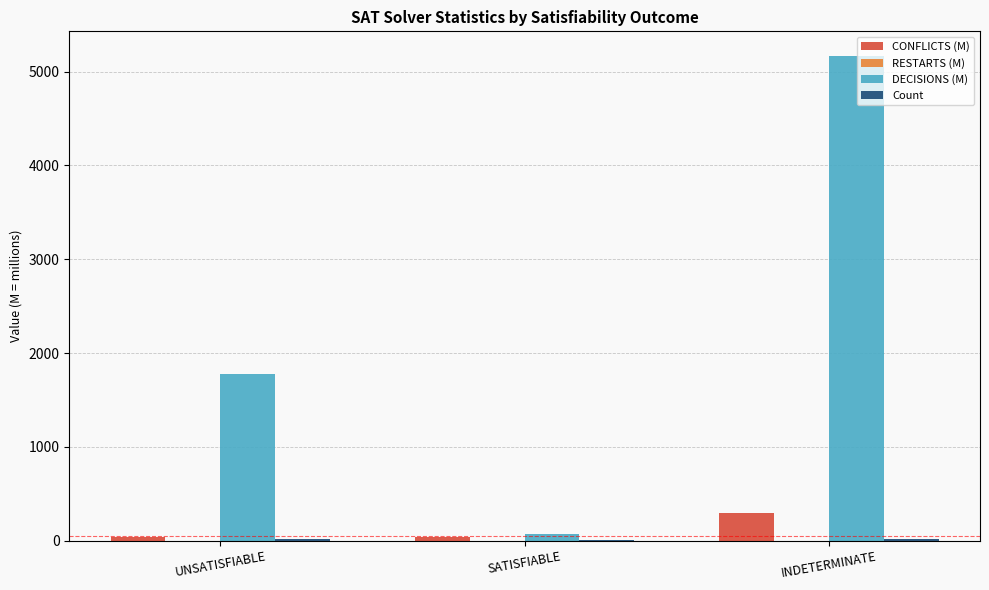

How many groups of bars are there?

3